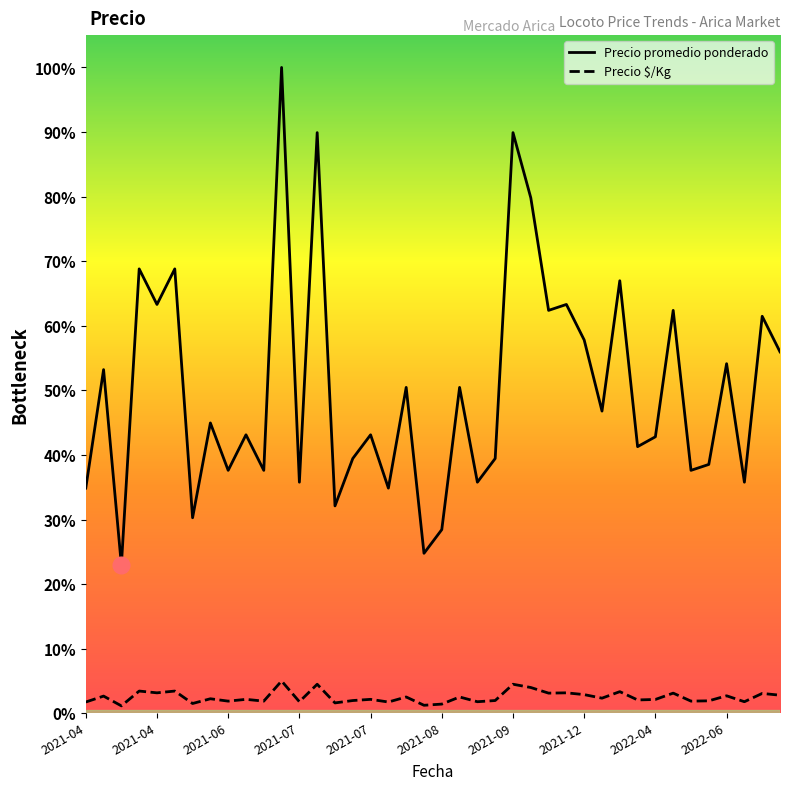

Does the chart display data point markers on the line(s)?

No